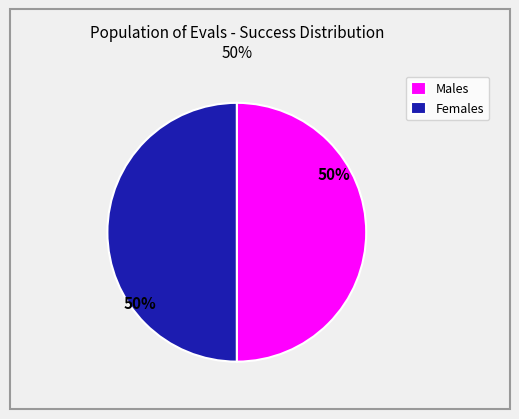

Do Females and Males together represent more than half of the pie?

Yes